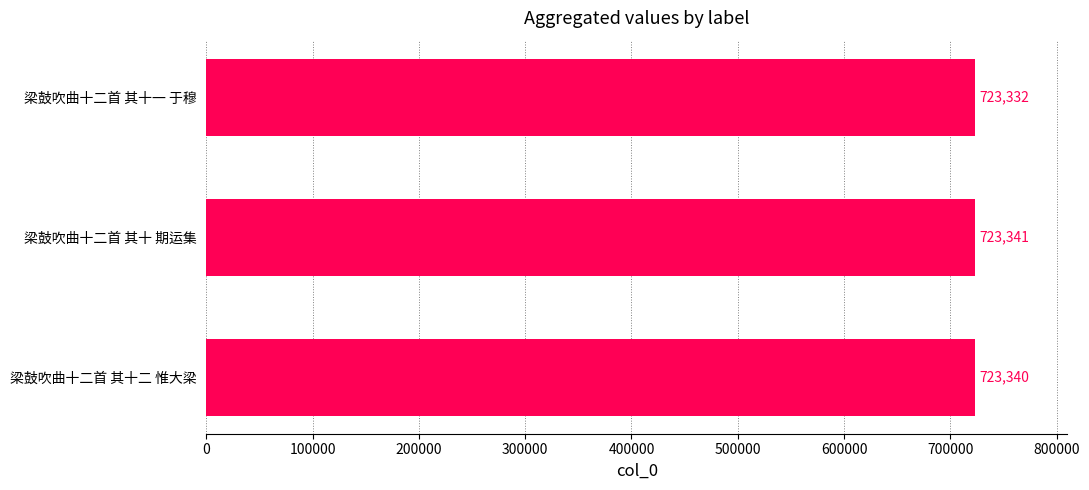

What is the value of the 1st bar from the top?

723332